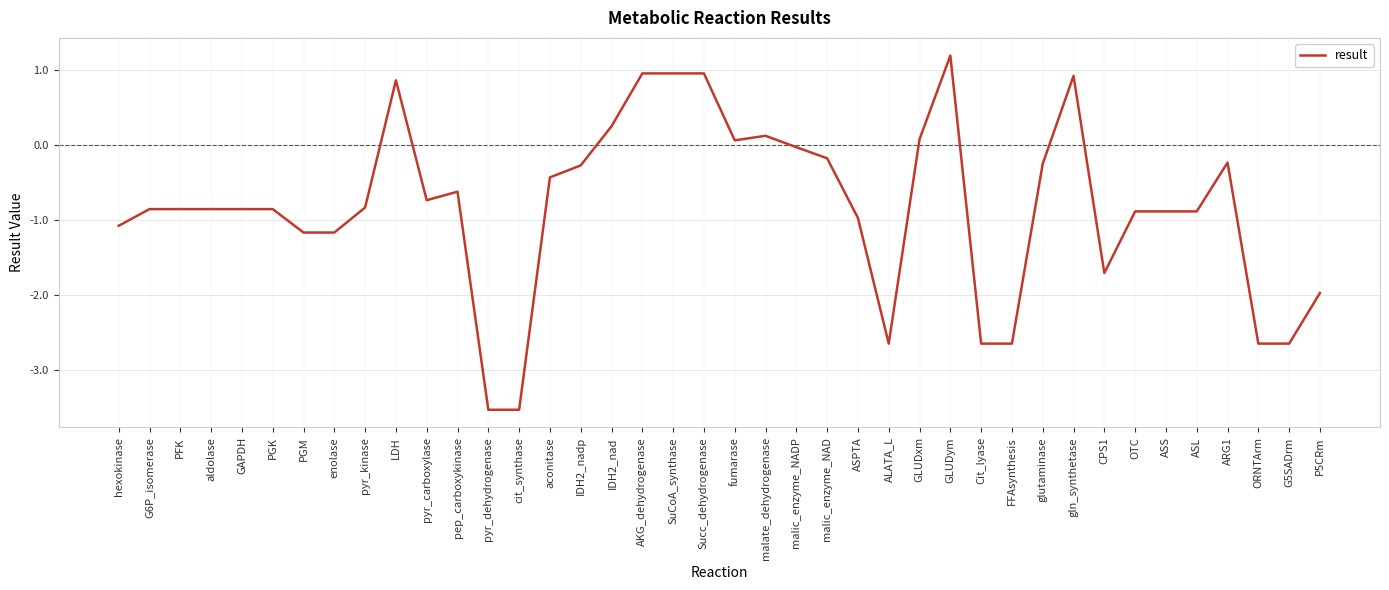

Is this an area chart (filled region under the line)?

No